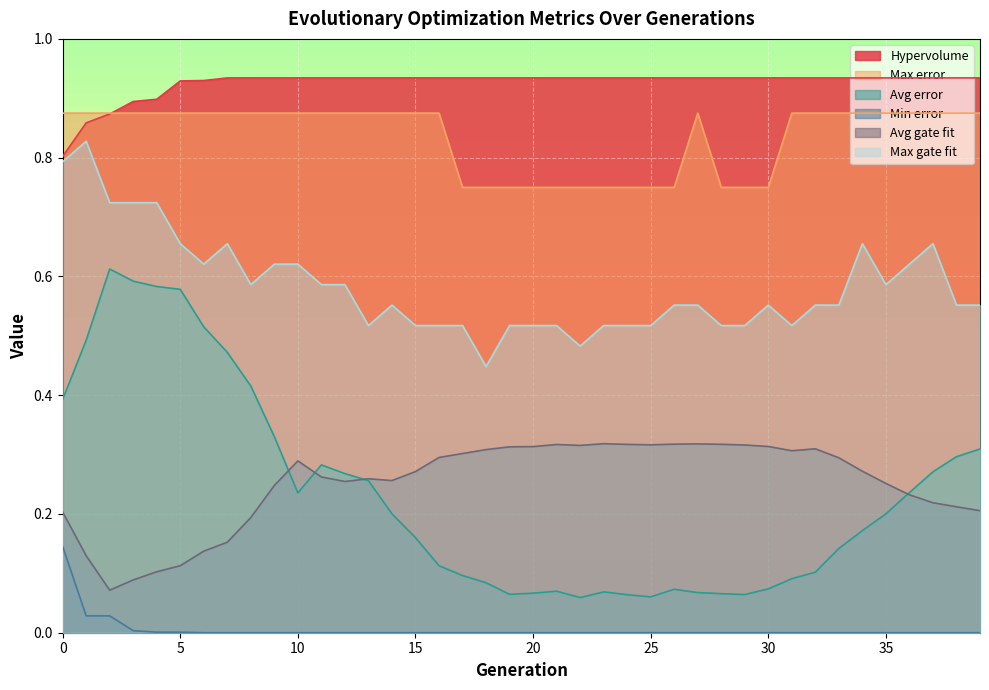

Between 35 and 34, which is larger?

35